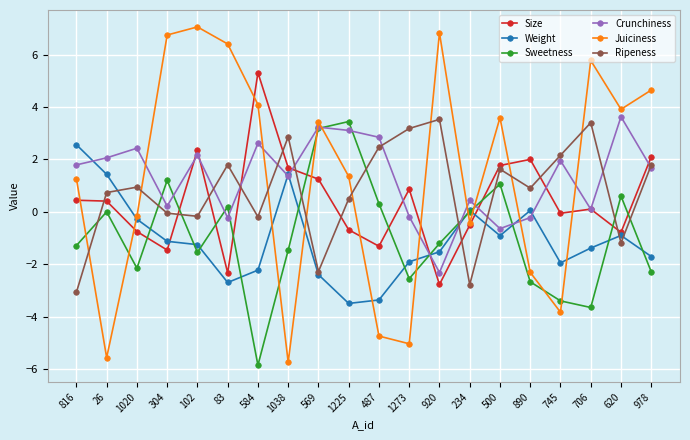

What is the sum of all Crunchiness values?

26.1